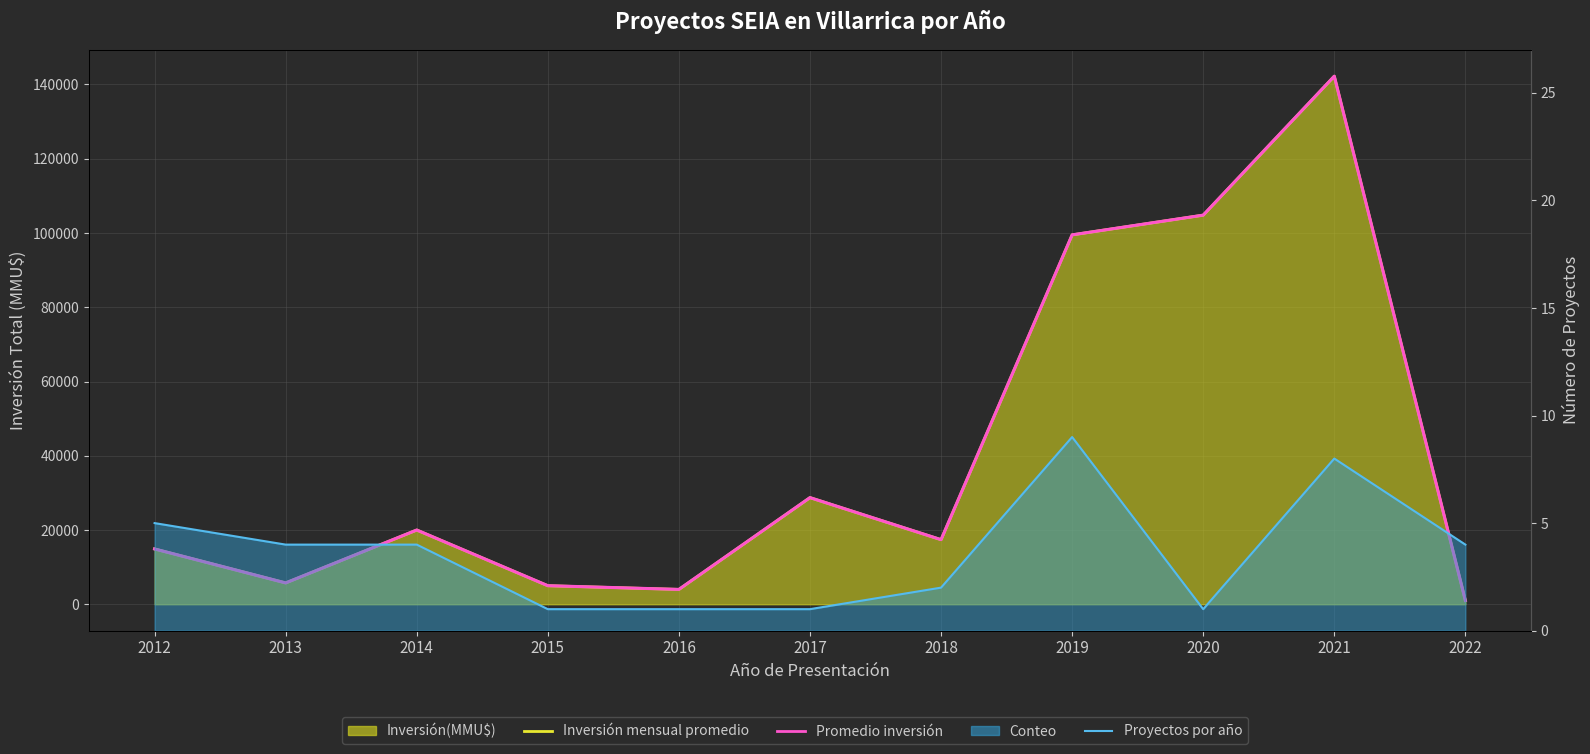

The value of Proyectos por año at 2017 is 1. True or false?

False